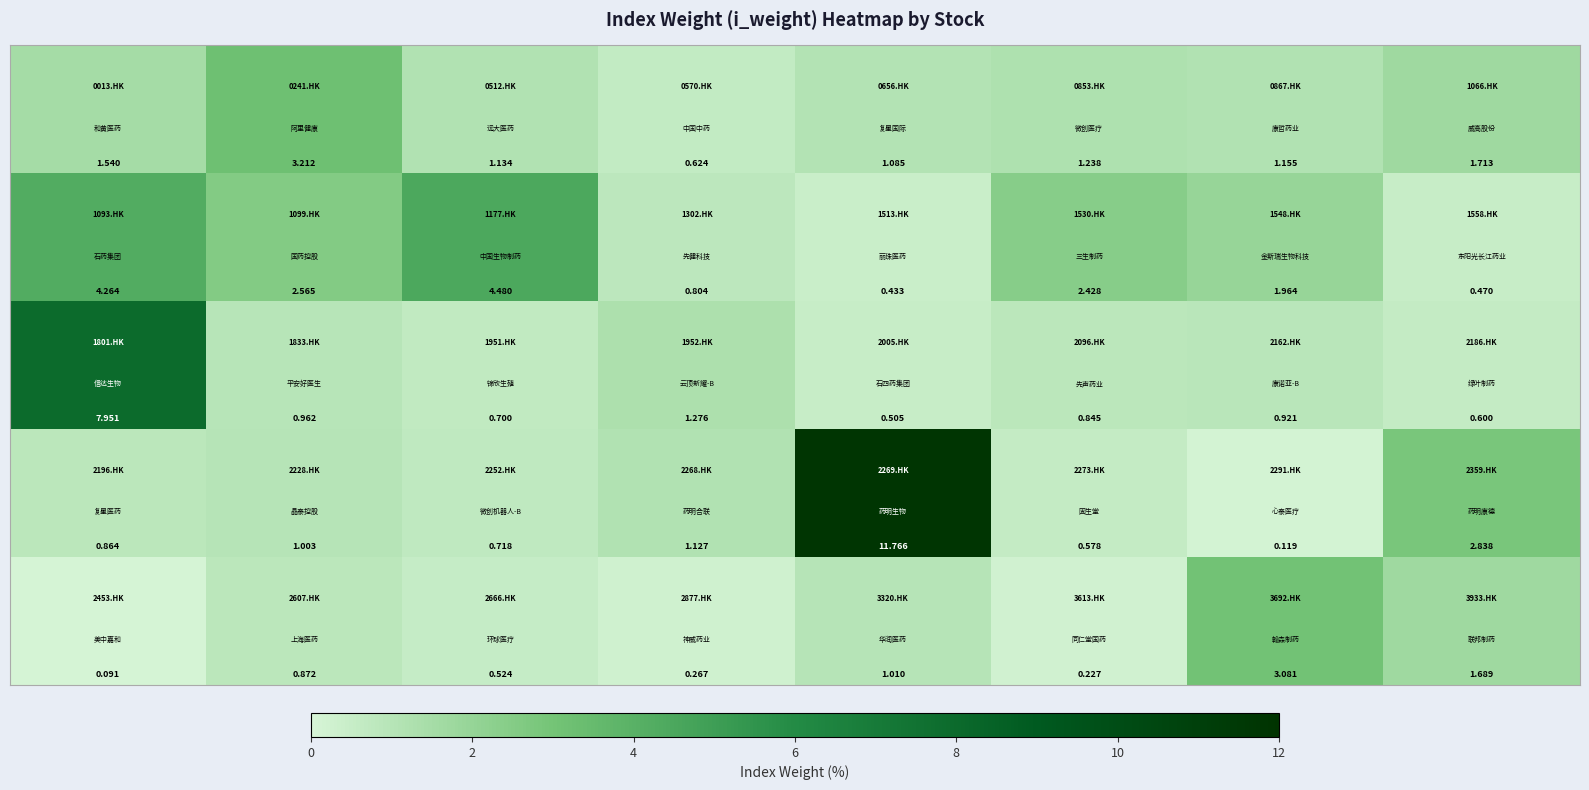

Count the number of data series in this chart.

5